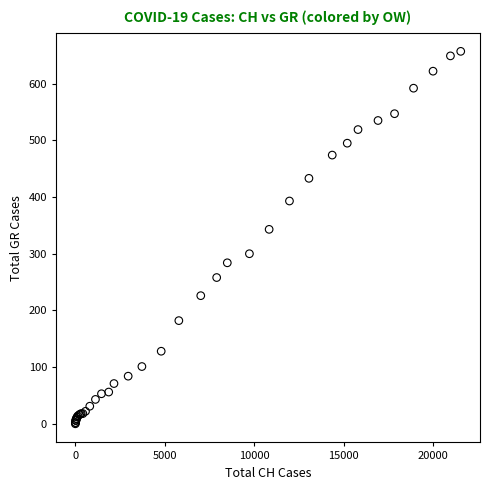

What Y value in the scatter plot is closest to 328?

343